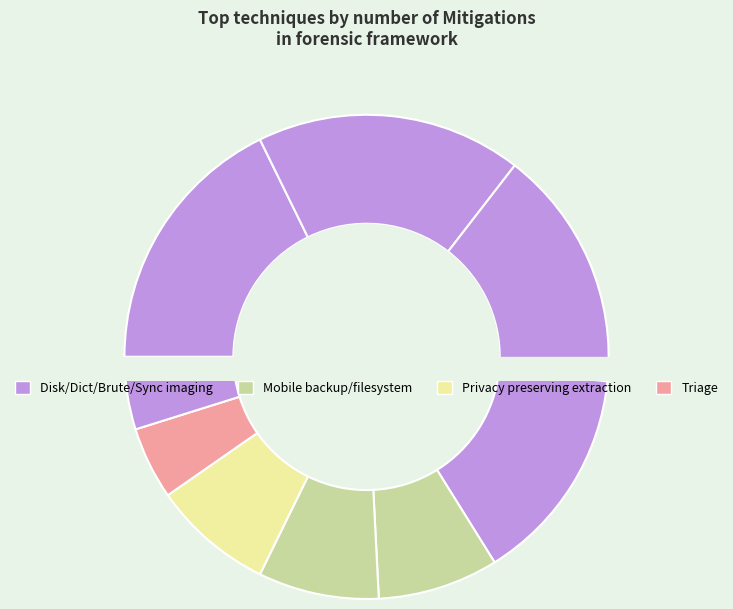

Which slice is the largest?

Disk imaging